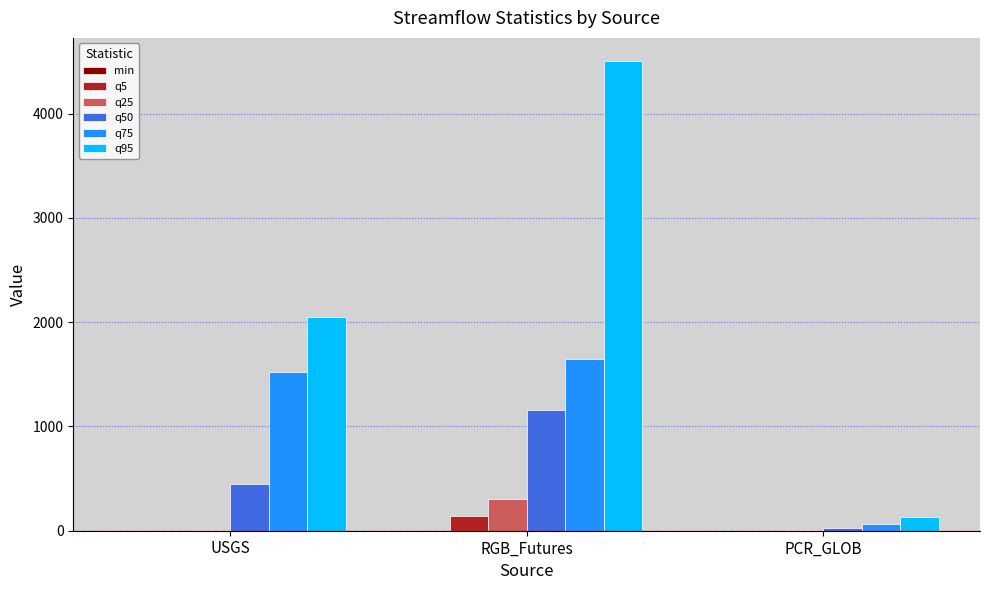

At which label does q50 reach its peak?

RGB_Futures